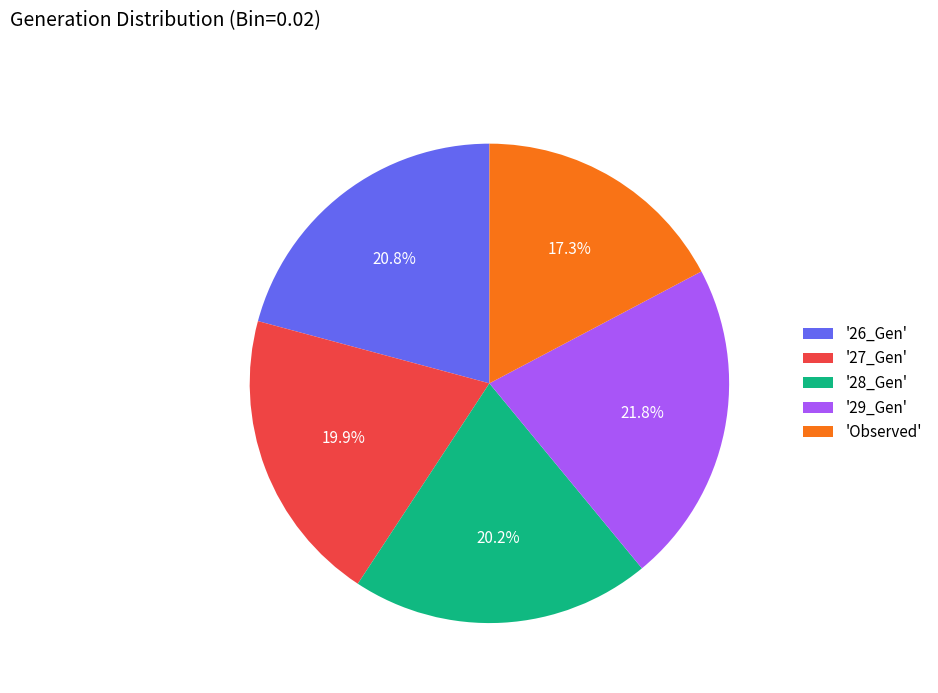

Which slice is the smallest?

'Observed'